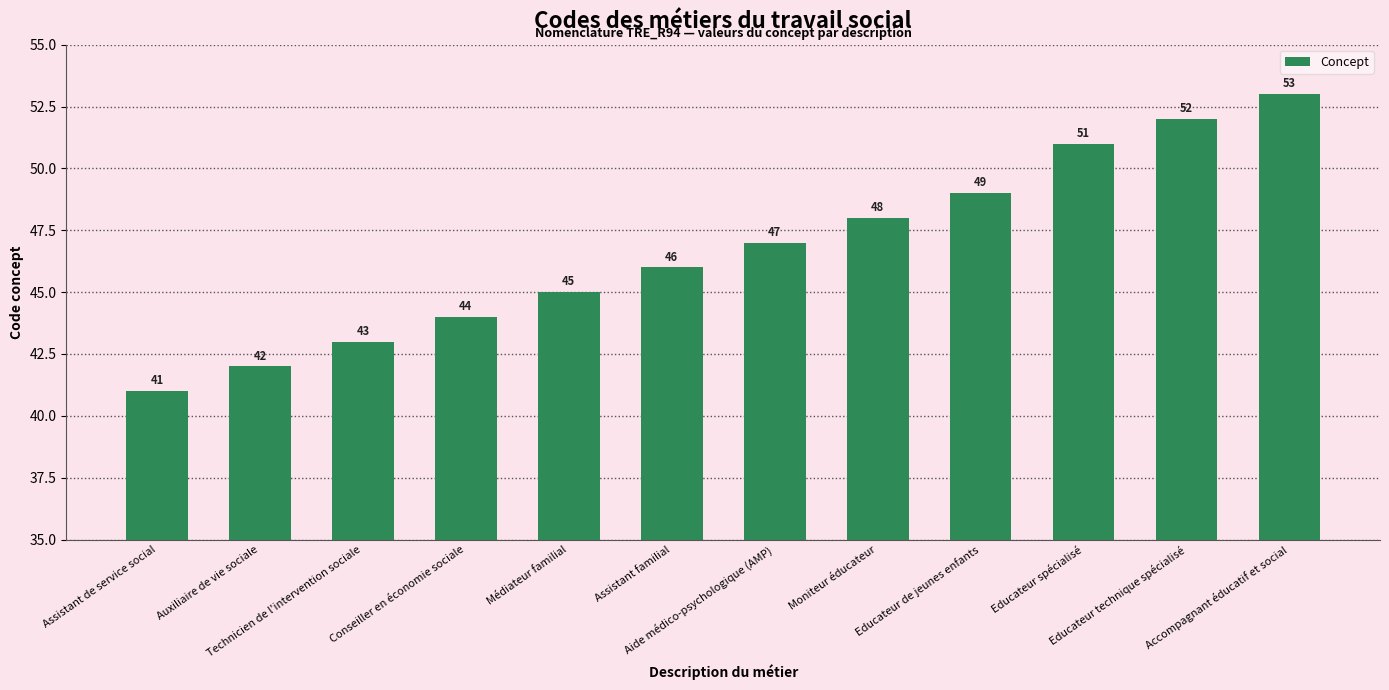

Does the chart contain any negative values?

No